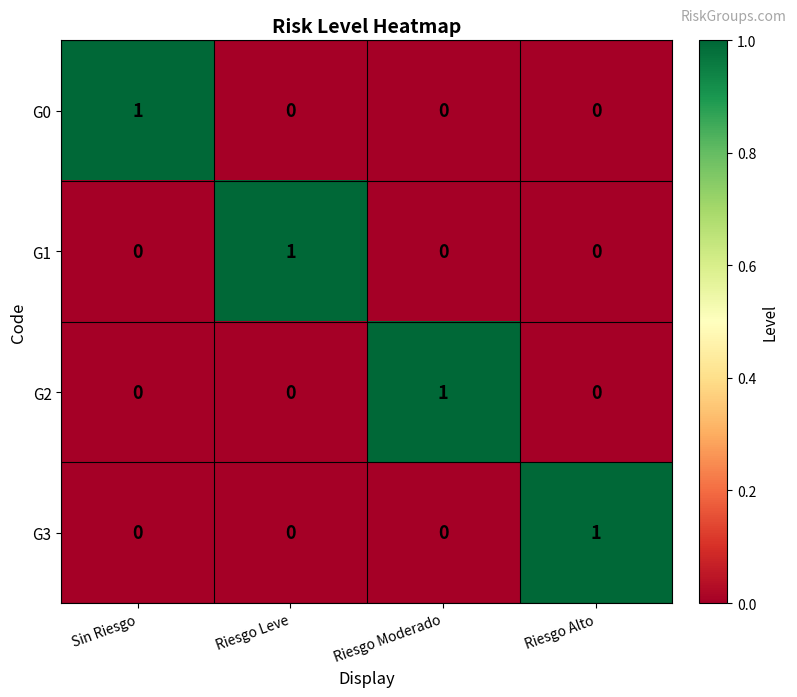

How many data points does each series have?

4